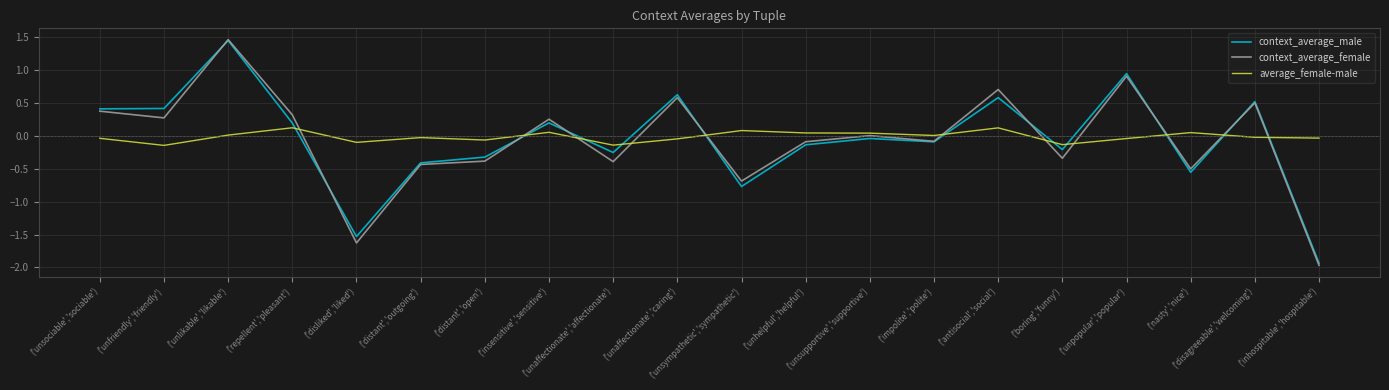

What is the minimum value for context_average_female?

-2.0